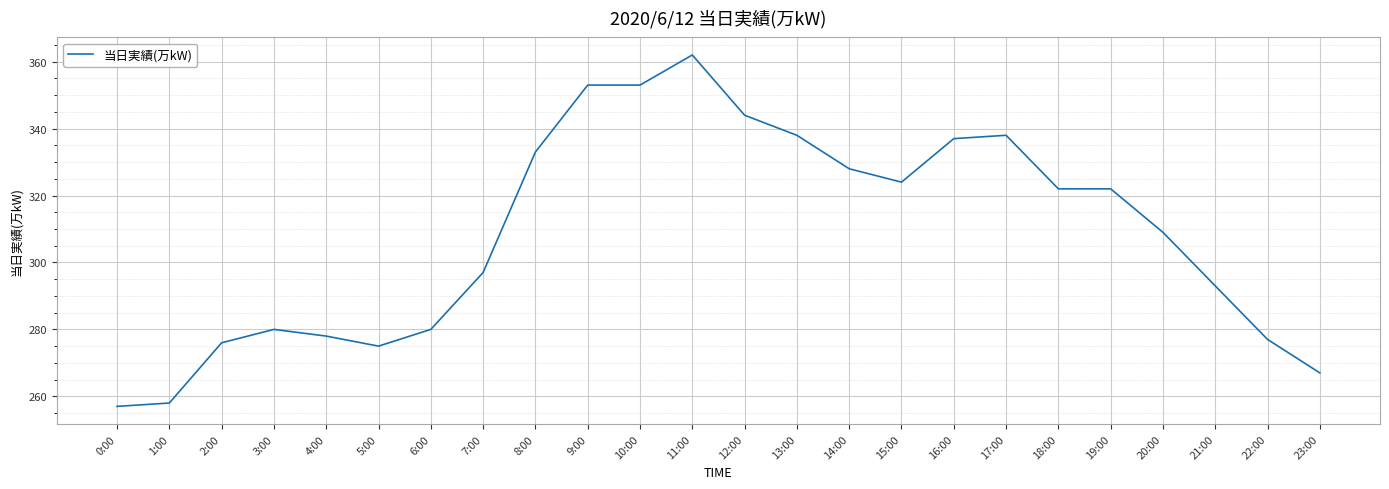

Between 3:00 and 0:00, which is larger?

3:00